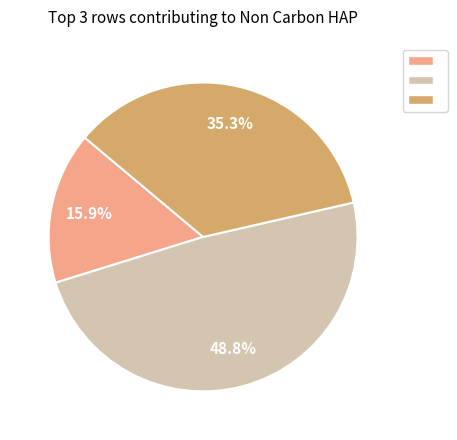

Is there any slice that represents more than half of the pie?

No